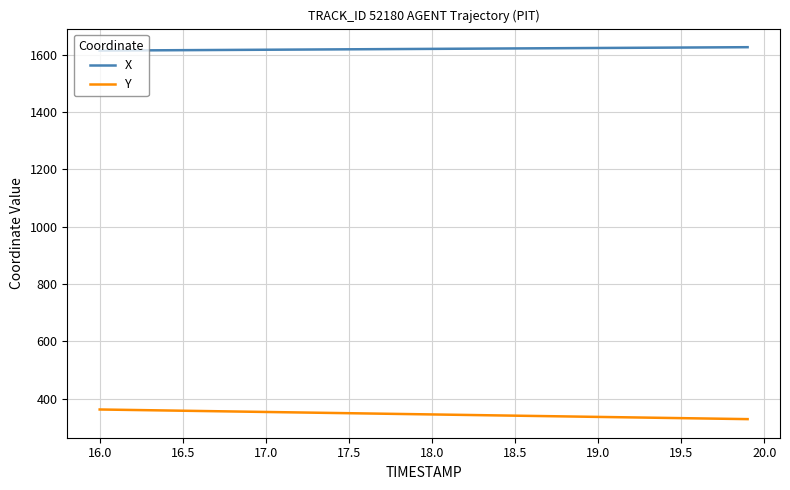

What is the greatest value displayed?

1626.1